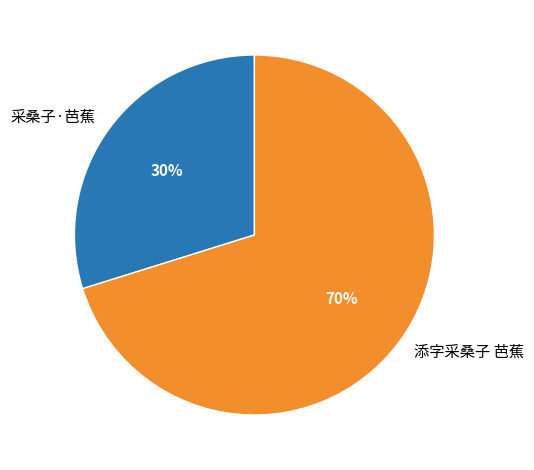

Do 添字采桑子 芭蕉 and 采桑子·芭蕉 together represent more than half of the pie?

Yes